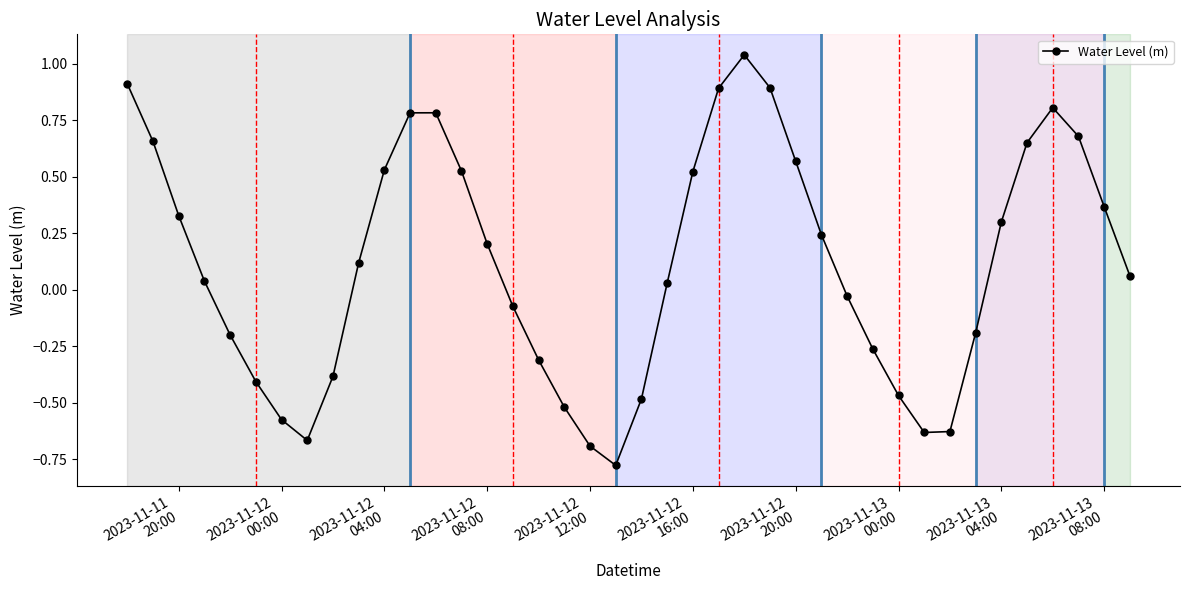

What is the sum of all values?

4.6